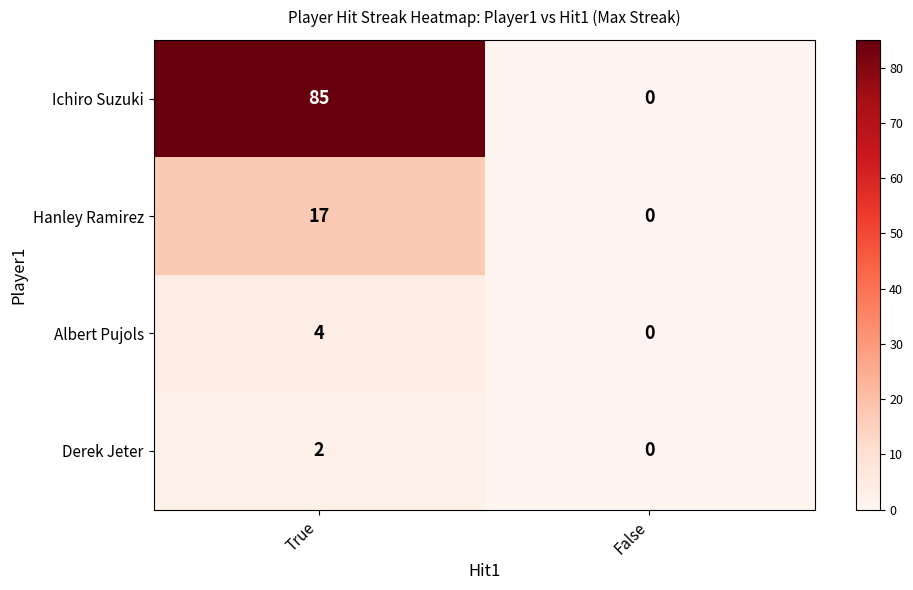

At which label does Derek Jeter reach its peak?

True